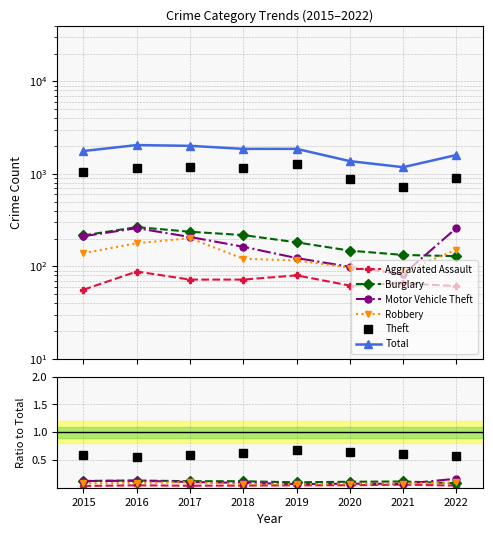

What is the average value of the Burglary series?

0.1